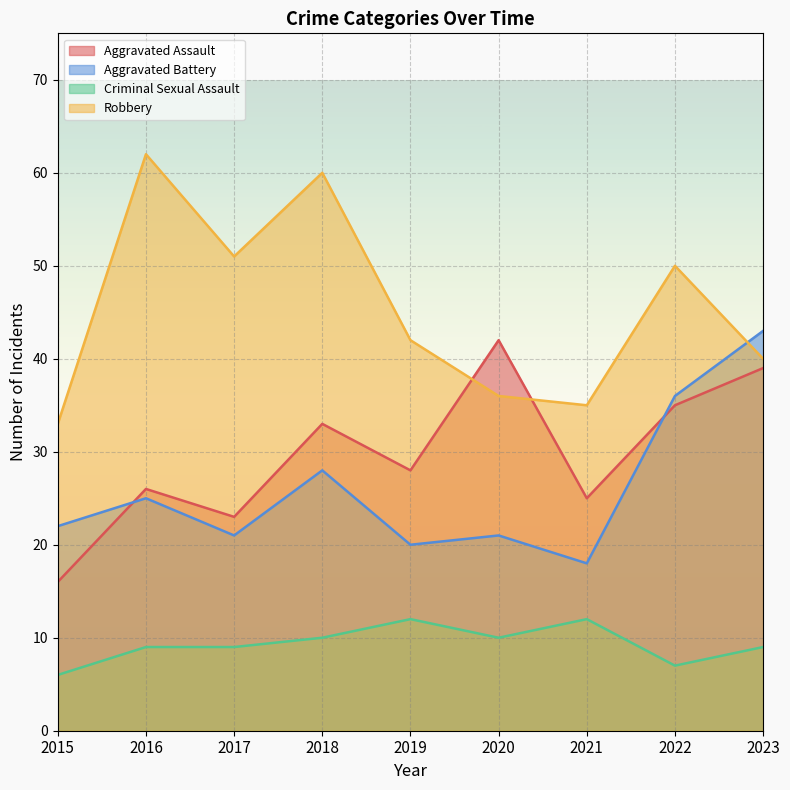

What is the sum of all Aggravated Assault values?

267